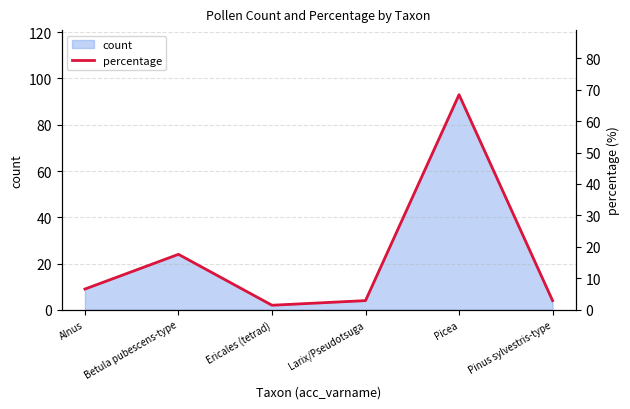

Reading right to left, transcribe all the data shown in this chart.

Pinus sylvestris-type=2.9	Picea=68.4	Larix/Pseudotsuga=2.9	Ericales (tetrad)=1.5	Betula pubescens-type=17.6	Alnus=6.6